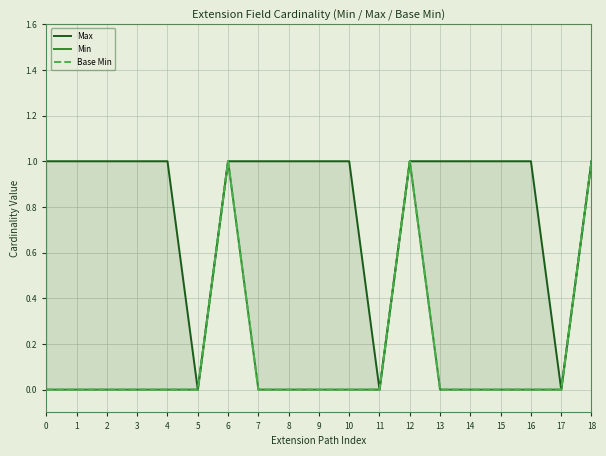

Is it true that Base Min equals 0 at 10?

False